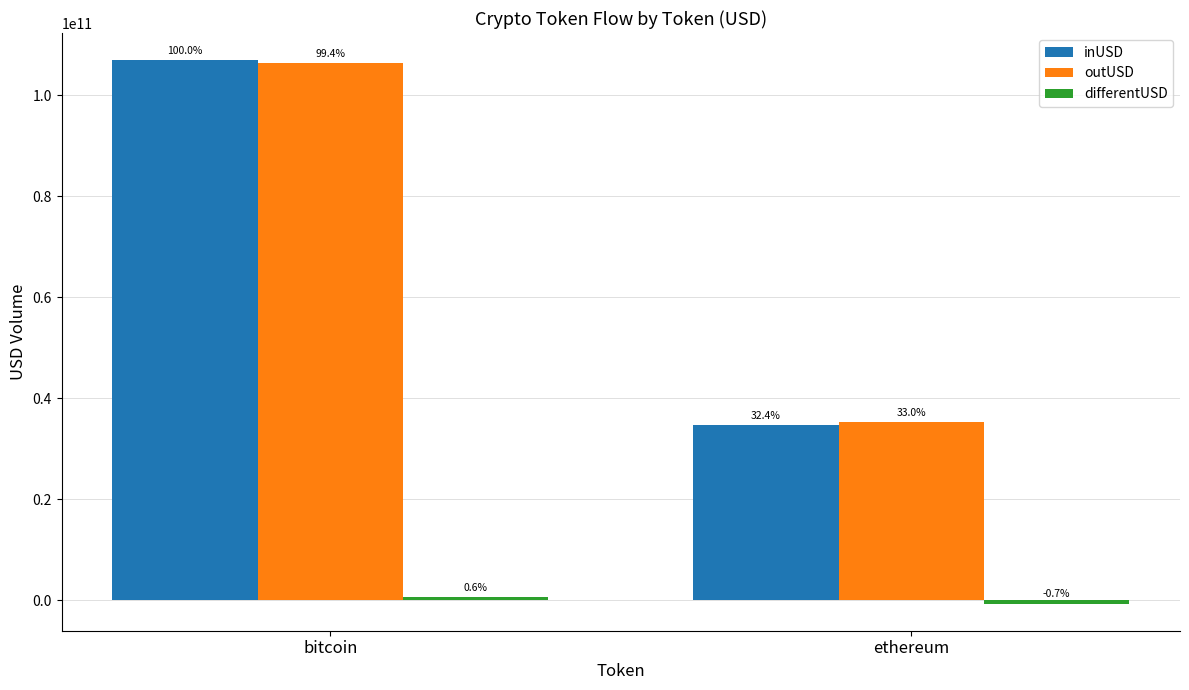

Are the bars horizontal?

No